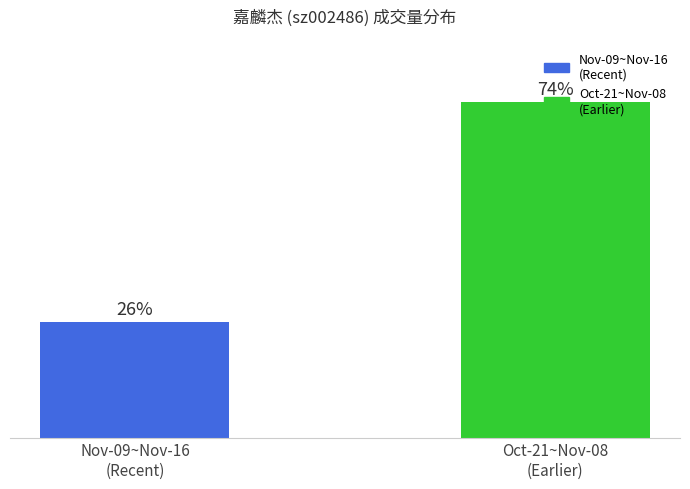

Are the bars horizontal?

No